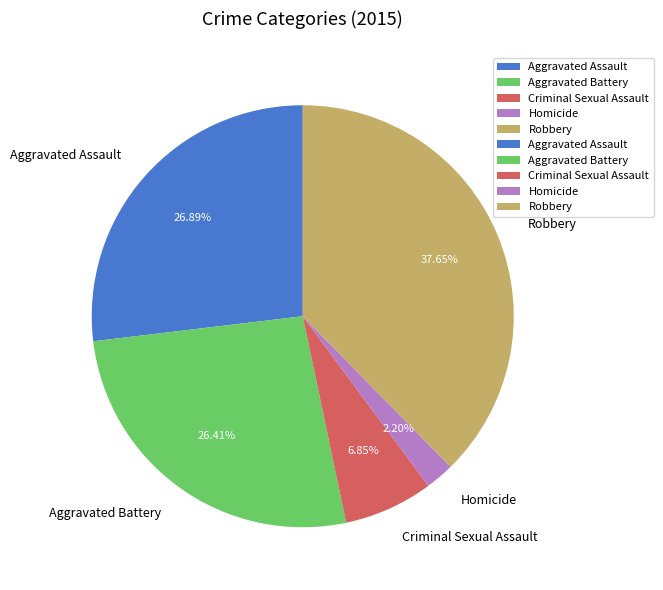

Which slice is the largest?

Robbery